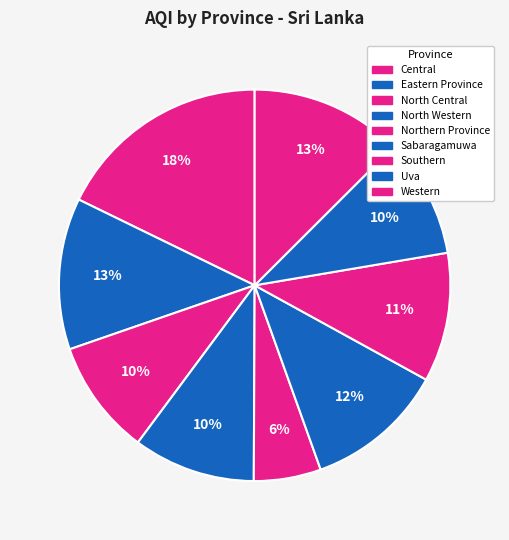

Rank the categories by value from lowest to highest.

Northern Province, North Central, Uva, North Western, Southern, Sabaragamuwa, Eastern Province, Western, Central